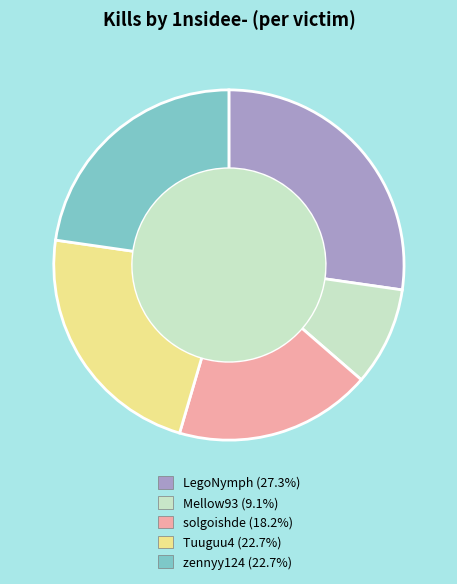

Approximately how many times larger is the value at Tuuguu4 compared to LegoNymph?

0.8